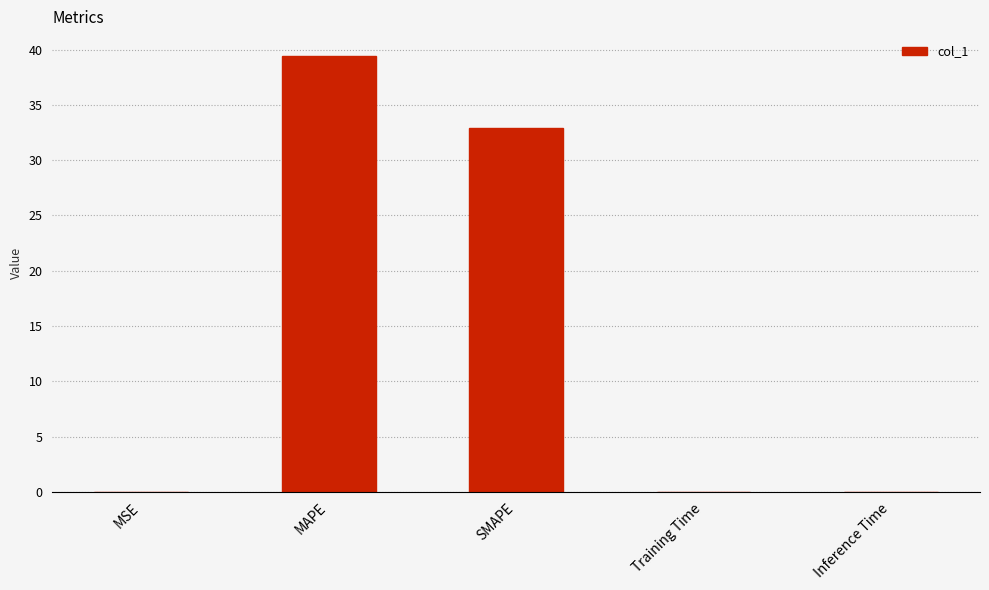

Is it true that the value at MAPE is 58.6?

False